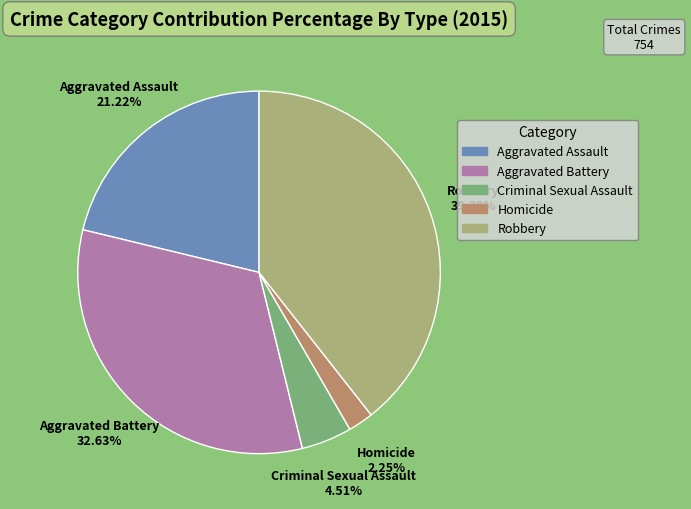

Which has a higher value, Criminal Sexual Assault or Aggravated Battery?

Aggravated Battery